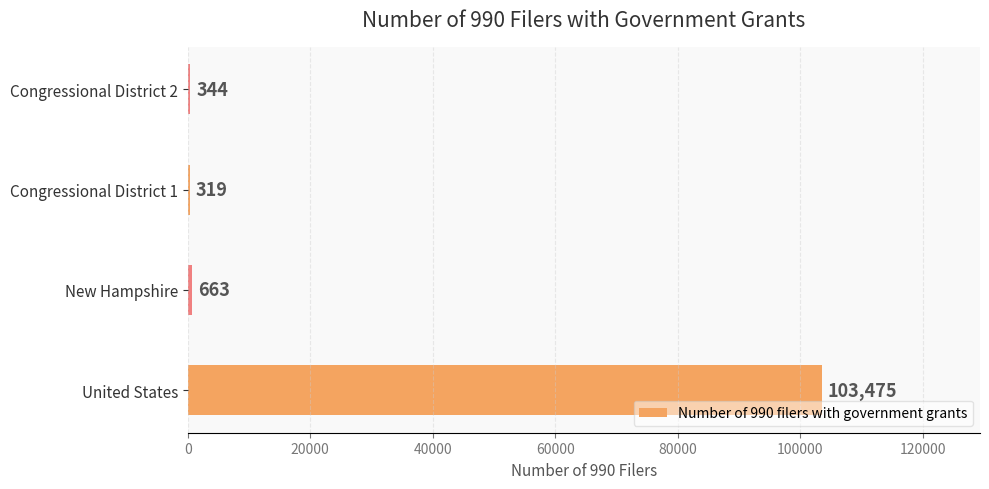

Are the bars grouped side by side (vs. stacked)?

No